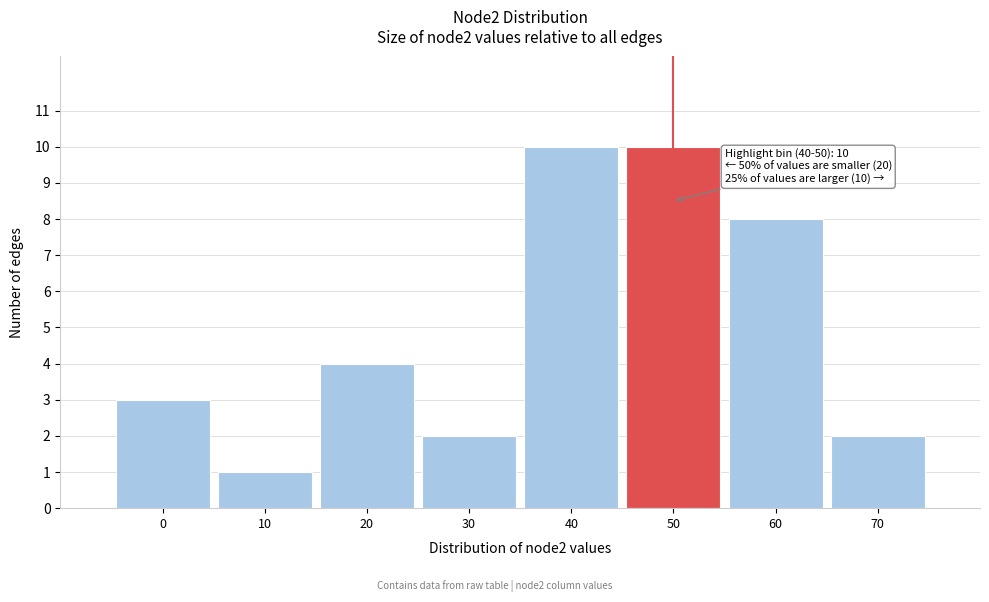

Reading left to right, transcribe all the data shown in this chart.

0=3	10=1	20=4	30=2	40=10	50=10	60=8	70=2